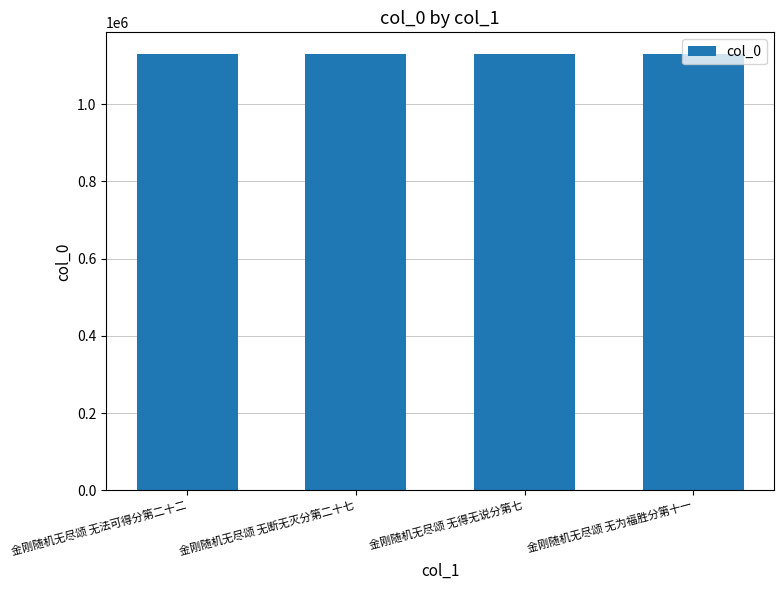

What is the greatest value displayed?

1129103